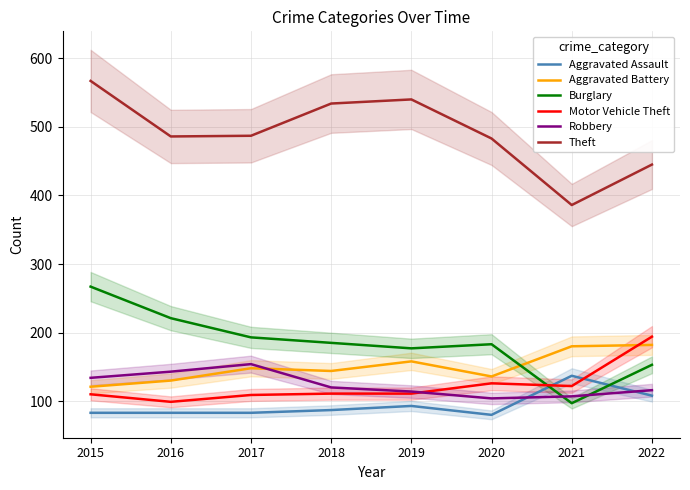

What is the sum of the Burglary values at 2015 and 2018?

452